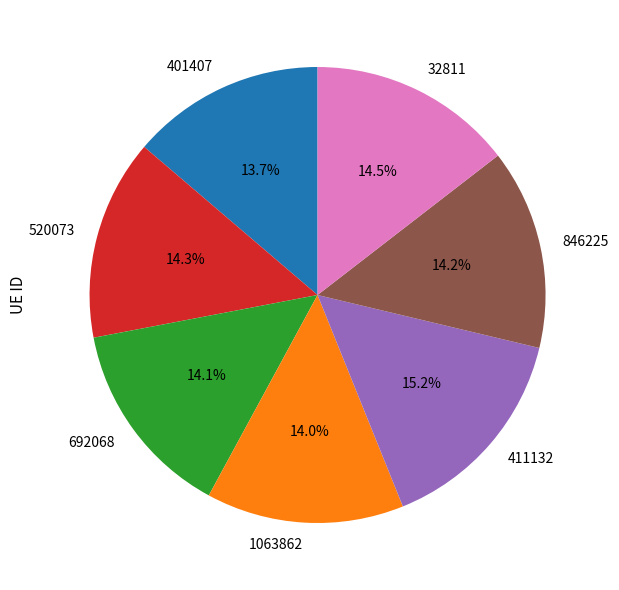

Do 1063862 and 32811 together represent more than half of the pie?

No